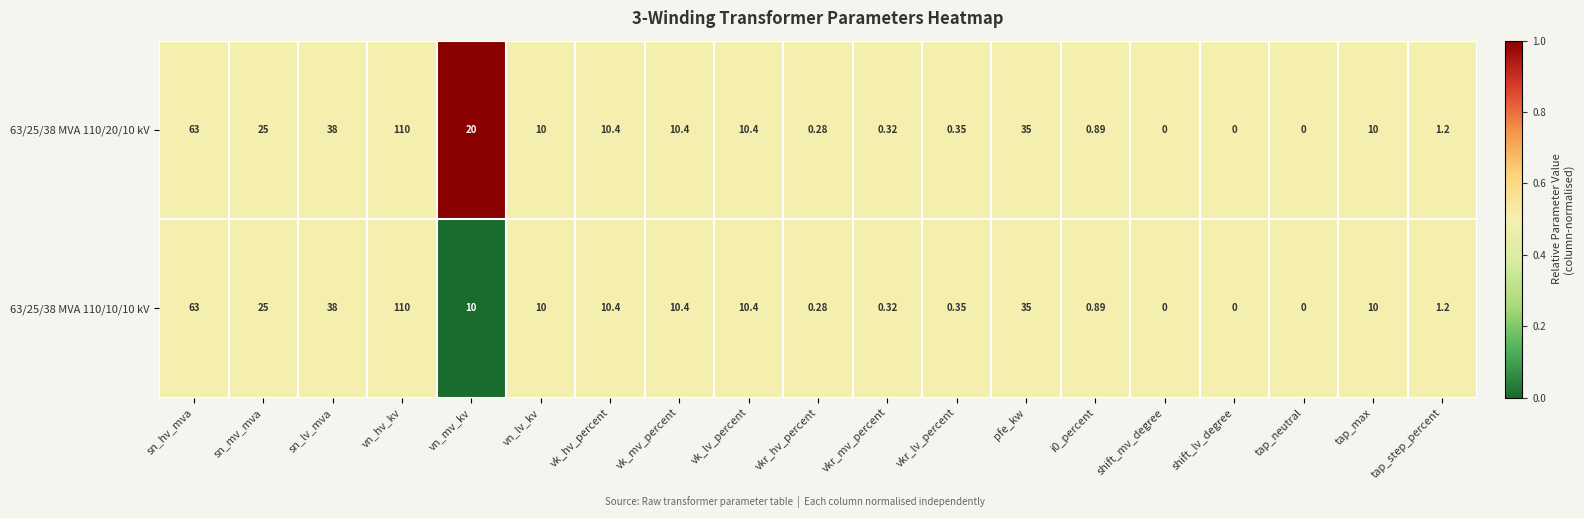

Is the value of 63/25/38 MVA 110/10/10 kV at tap_step_percent greater than the value of 63/25/38 MVA 110/20/10 kV at vkr_mv_percent?

Yes